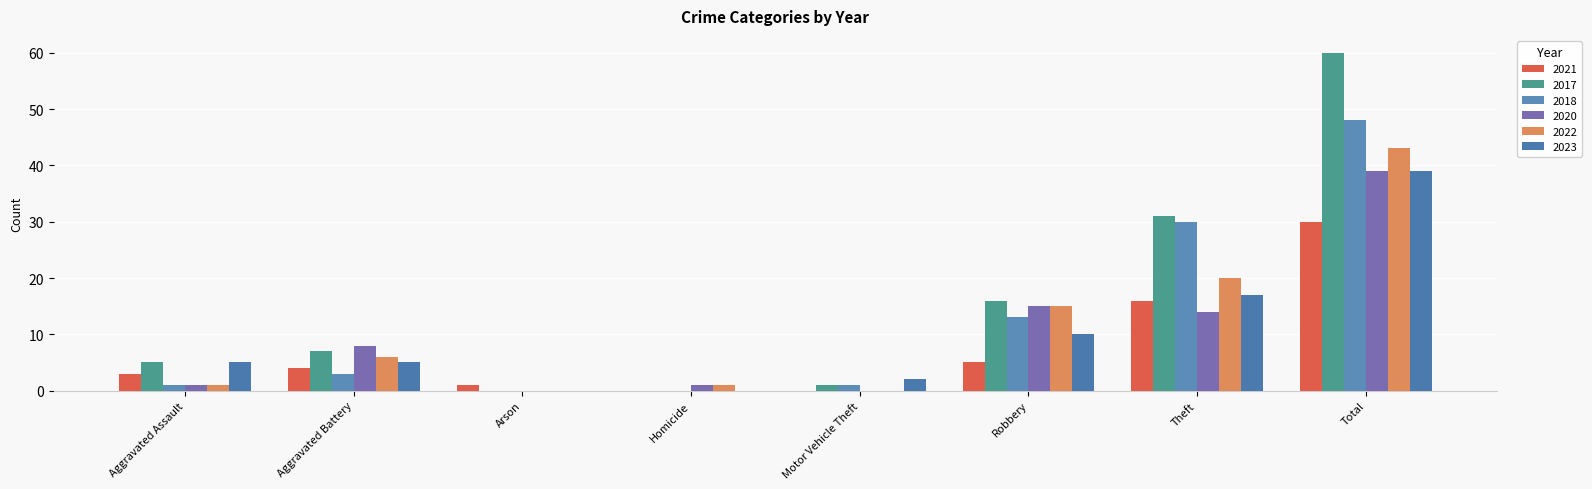

What is the difference between the maximum and second lowest values in the 2017 series?

60